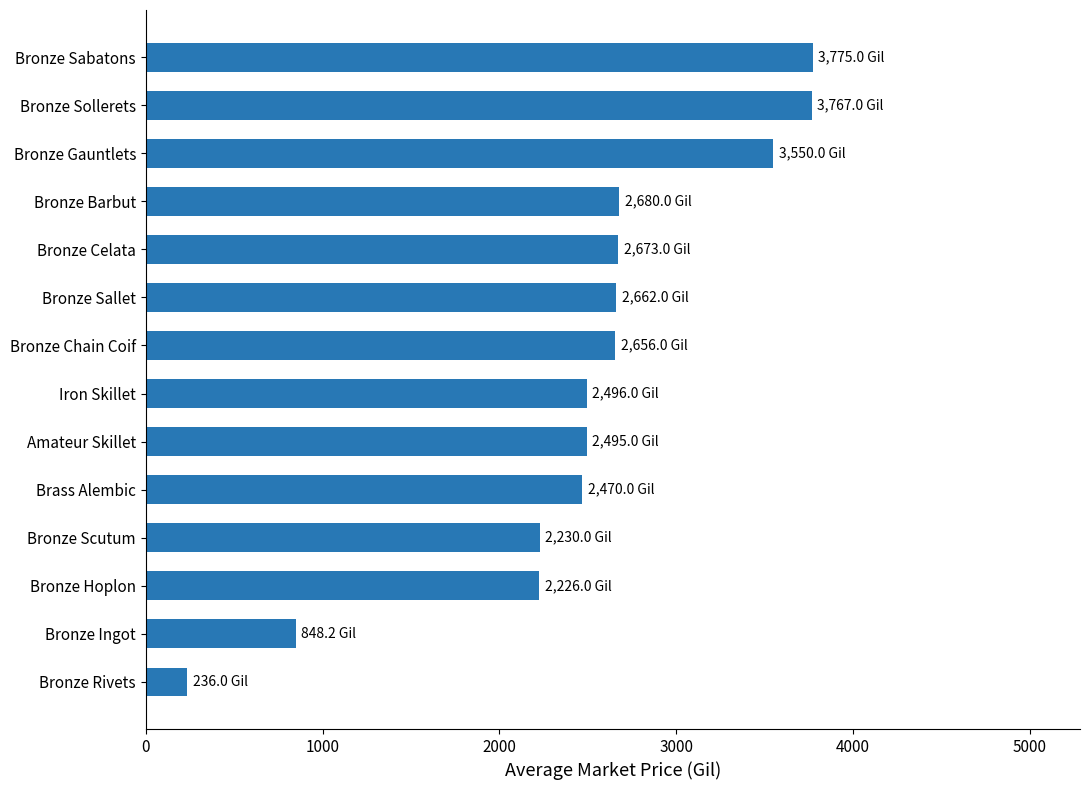

What is the difference between the maximum and minimum values?

3539.0